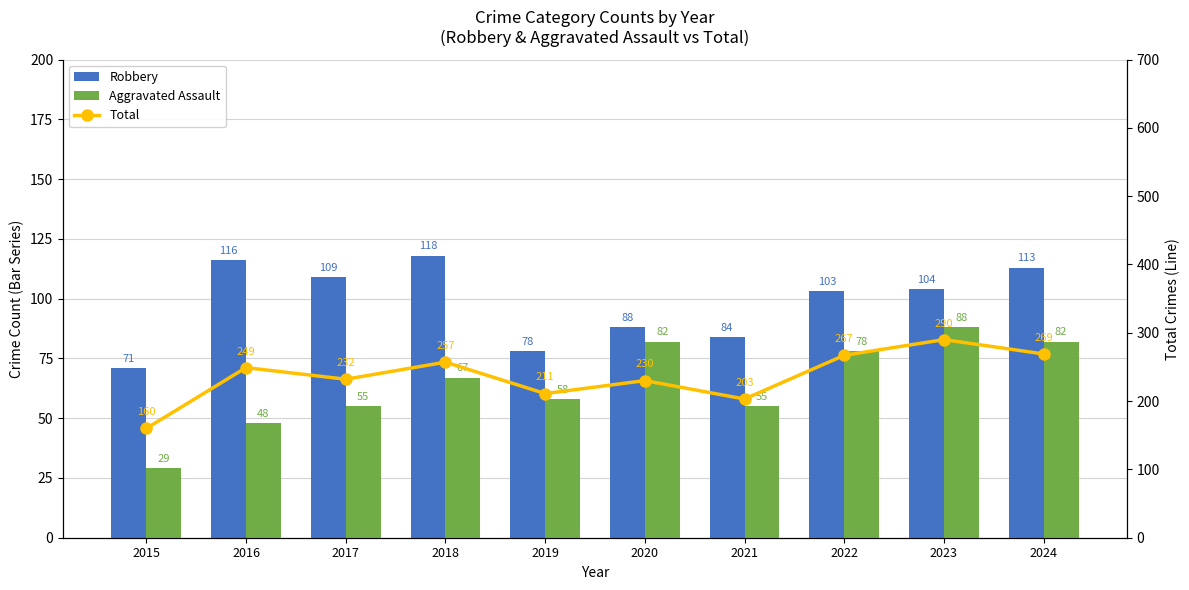

What is the average value of the Robbery series?

98